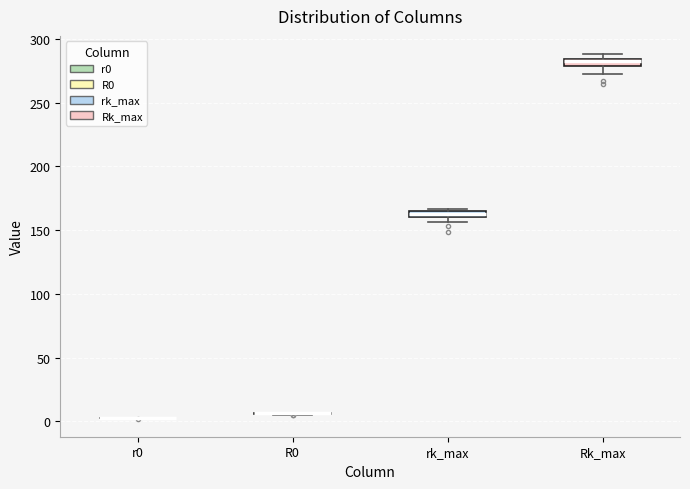

Where is the lower edge of the box for Rk_max on the y-axis? The values are not printed on the chart, so give them approximately, as read against the axis.

280